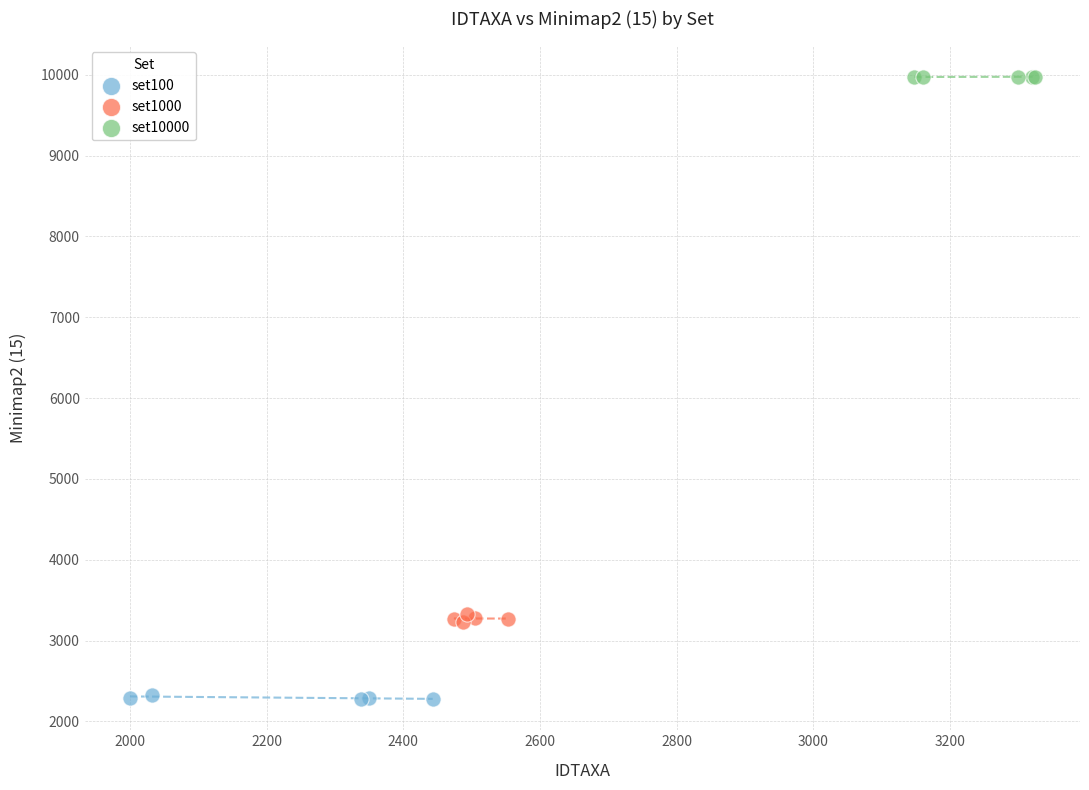

What are all the series names shown in the legend?

set100, set1000, set10000